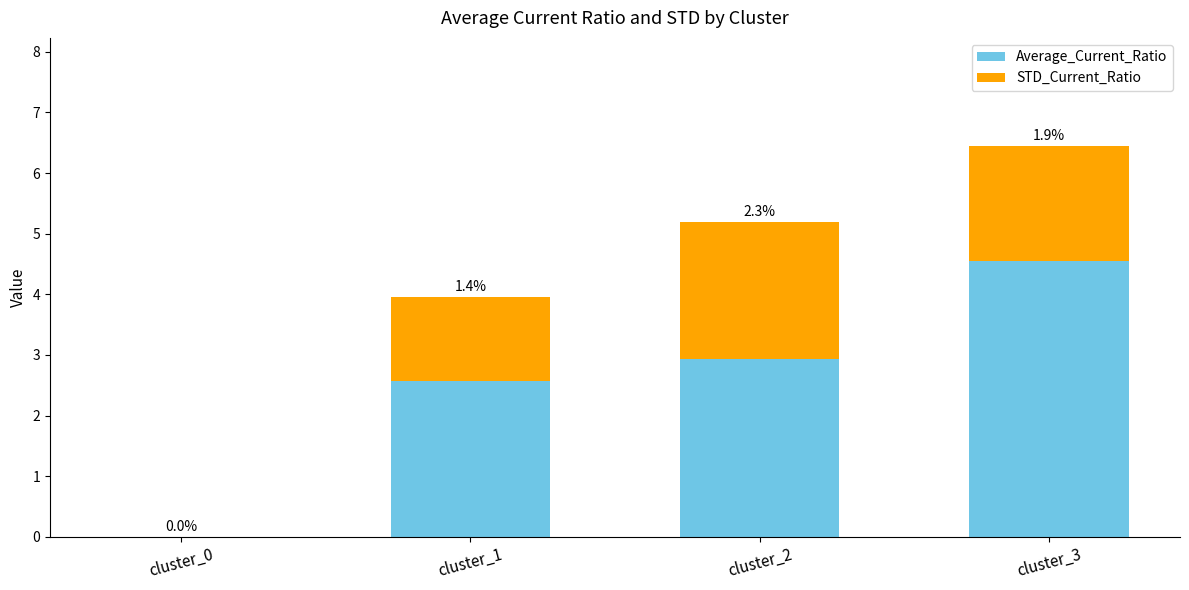

At which category is the sum across all series the highest?

cluster_3